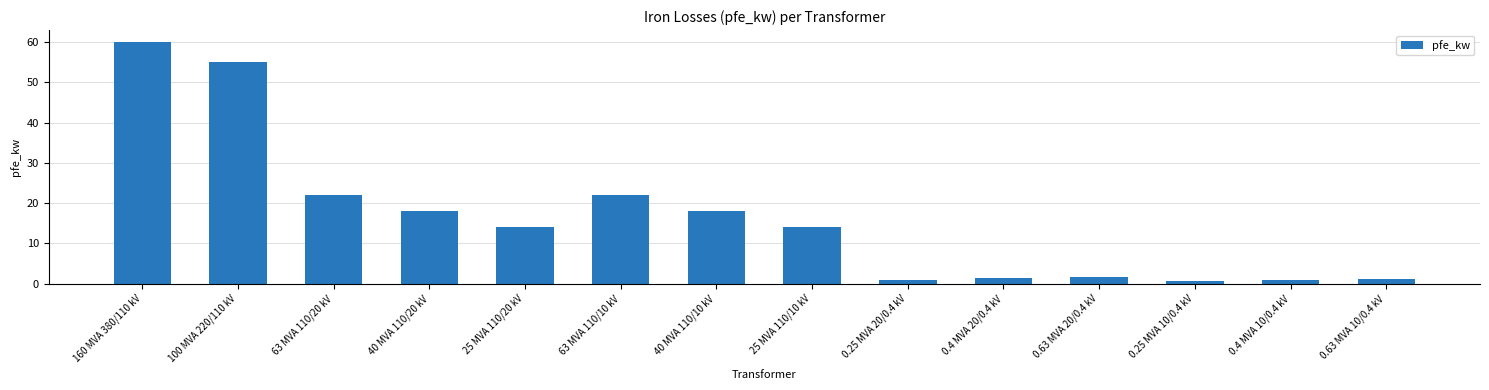

What is the difference between the maximum and minimum values?

59.4